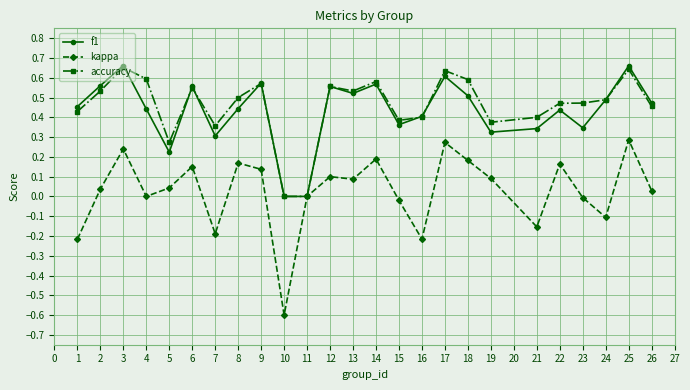

How many data points does each series have?

25